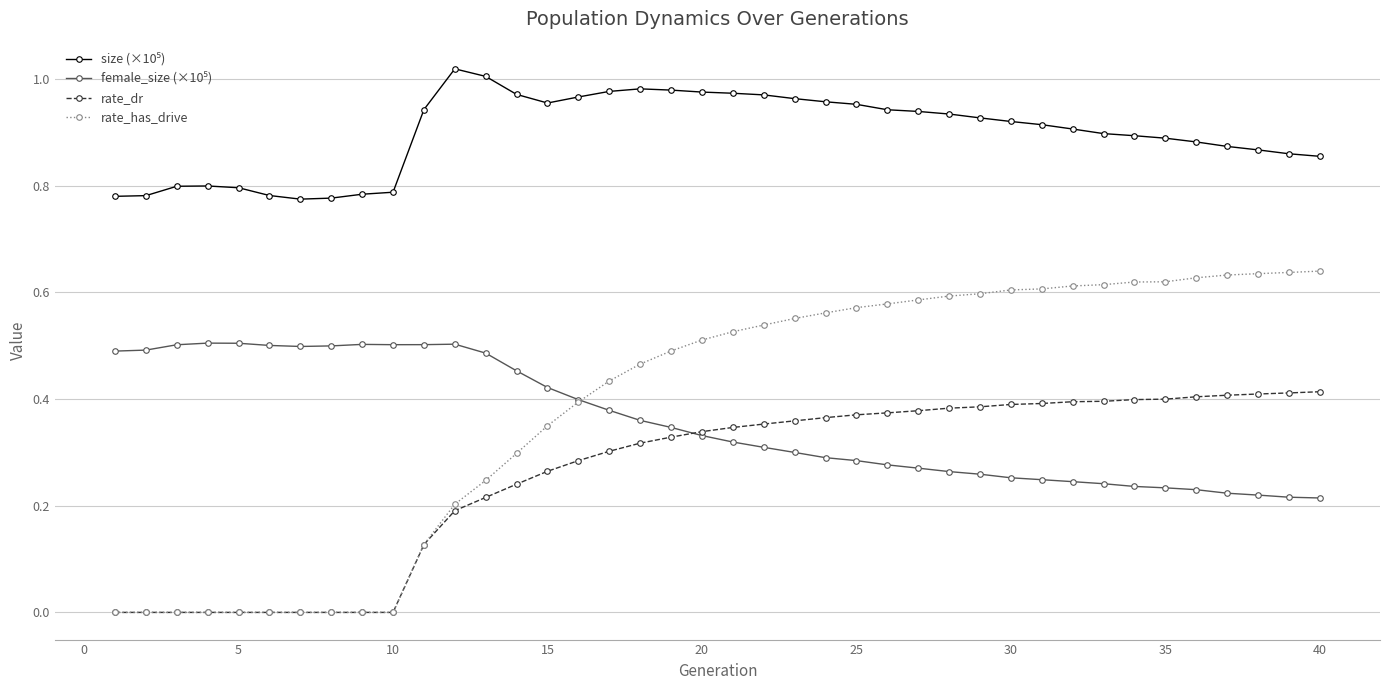

True or false: rate_dr and rate_has_drive cross at least once.

False